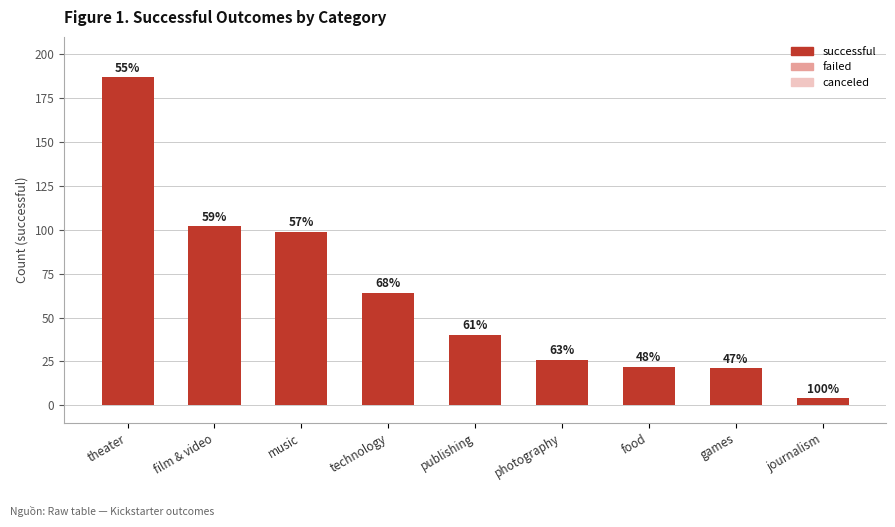

Reading right to left, transcribe all the data shown in this chart.

4	21	22	26	40	64	99	102	187